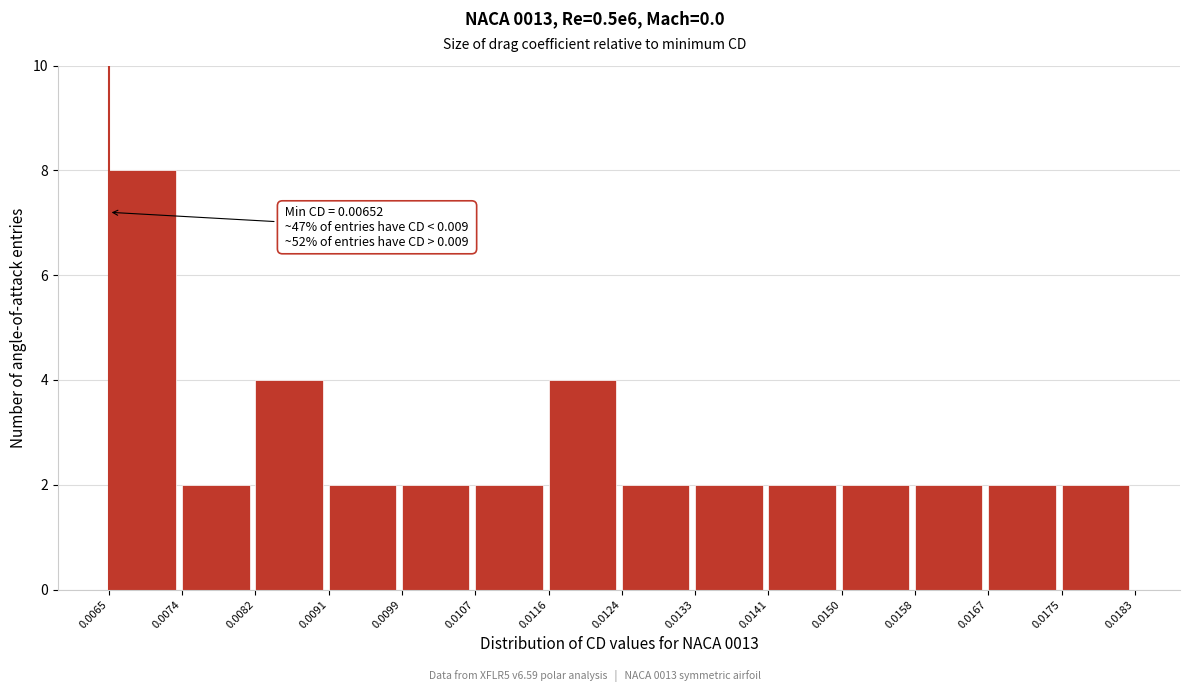

Over which range of the x-axis is the bar tallest?

0.0065 to 0.0074